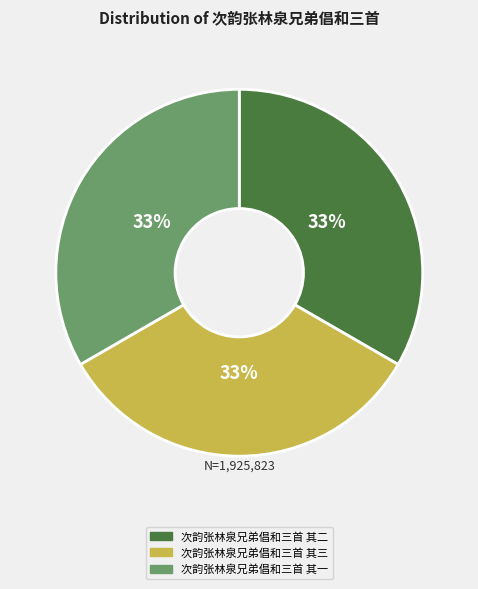

To the nearest percent, what portion does 次韵张林泉兄弟倡和三首 其三 represent?

33%